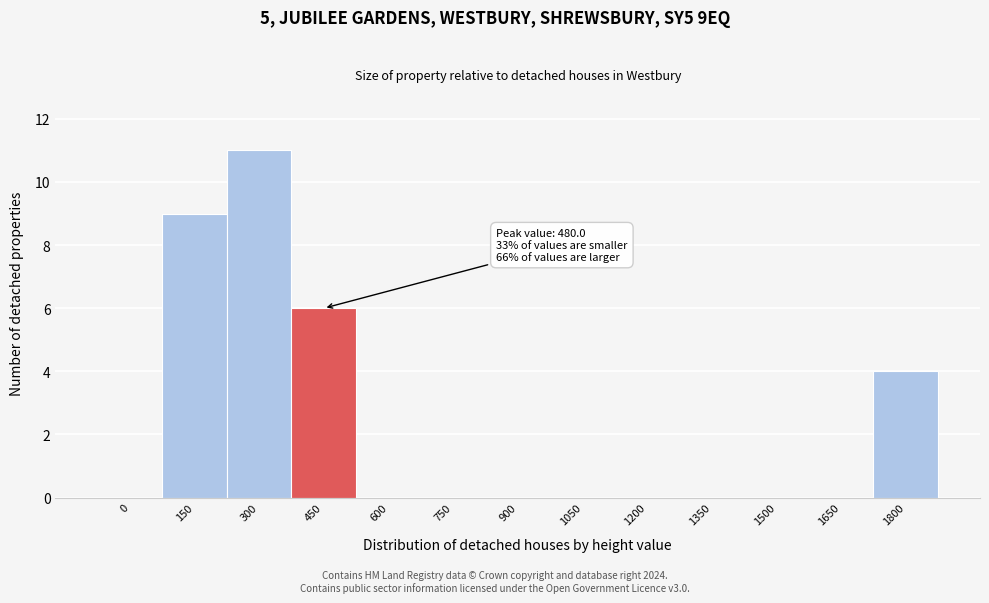

Reading left to right, list all the values displayed in this chart.

0=0	150=9	300=11	450=6	600=0	750=0	900=0	1050=0	1200=0	1350=0	1500=0	1650=0	1800=4